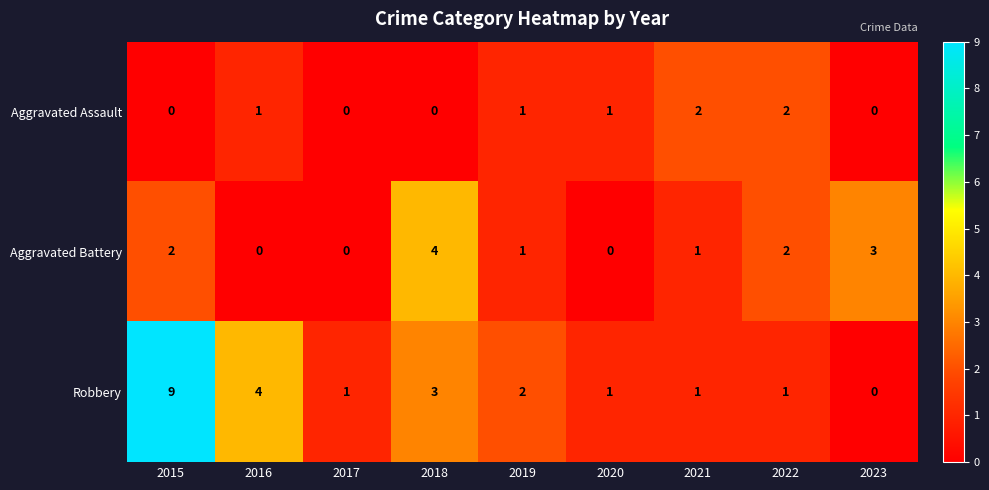

Count the Aggravated Assault values in the range 0 to 1.

7